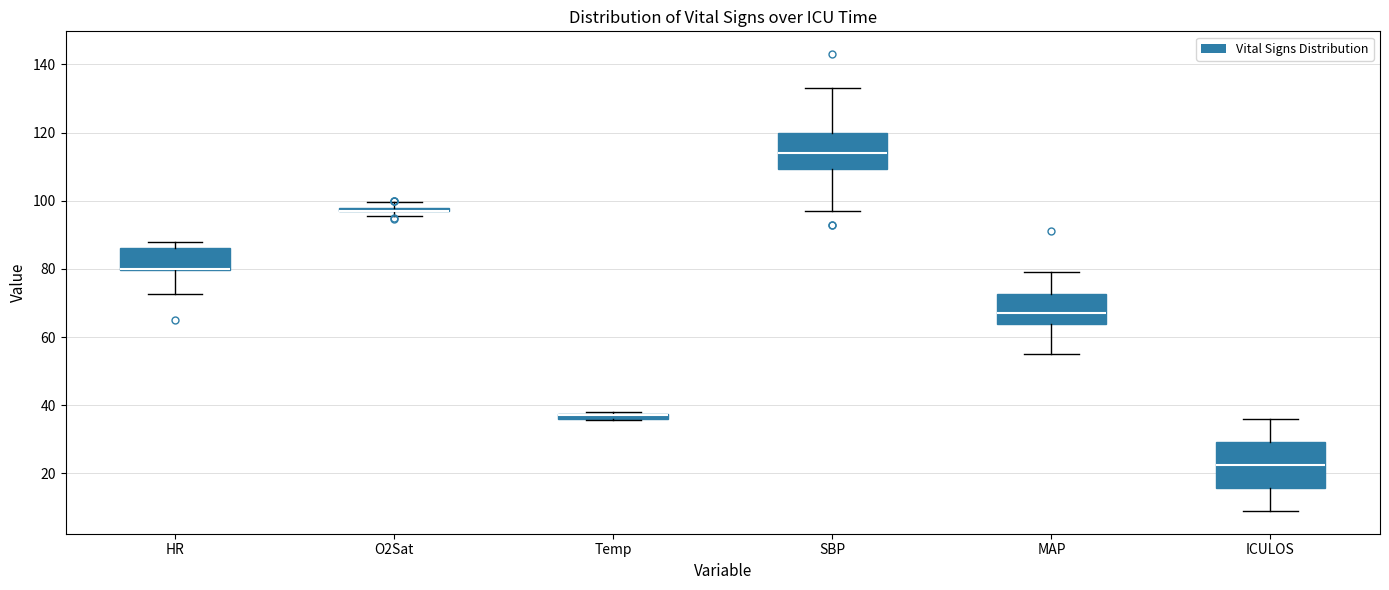

Which box is the tallest, from its lower edge to its upper edge?

ICULOS